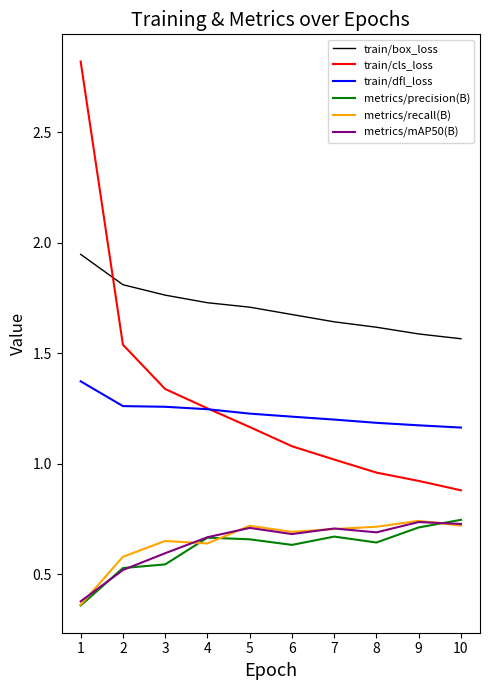

True or false: metrics/mAP50(B) has a value of 0.5 at 2.

True